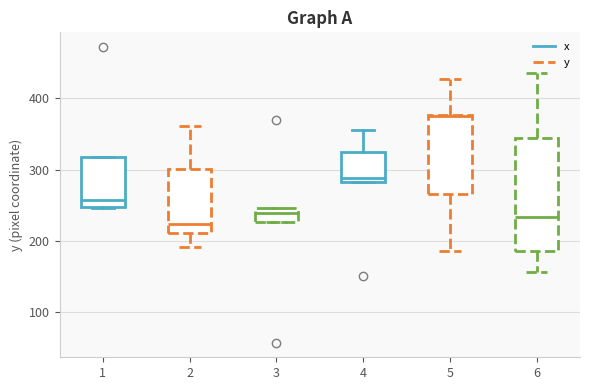

Reading left to right, transcribe this box plot: for each box, give where its median line is, the range the box spans, and where its two whiskers end, as read against the y-axis. The values are not printed on the chart, so give them approximately, as read against the axis.

1: median 260, box 250 to 320, whiskers 250 to 320
2: median 220, box 210 to 300, whiskers 190 to 360
3: median 240, box 230 to 250, whiskers 230 to 250
4: median 290, box 280 to 330, whiskers 280 to 360
5: median 380, box 270 to 380, whiskers 190 to 430
6: median 230, box 190 to 340, whiskers 160 to 440